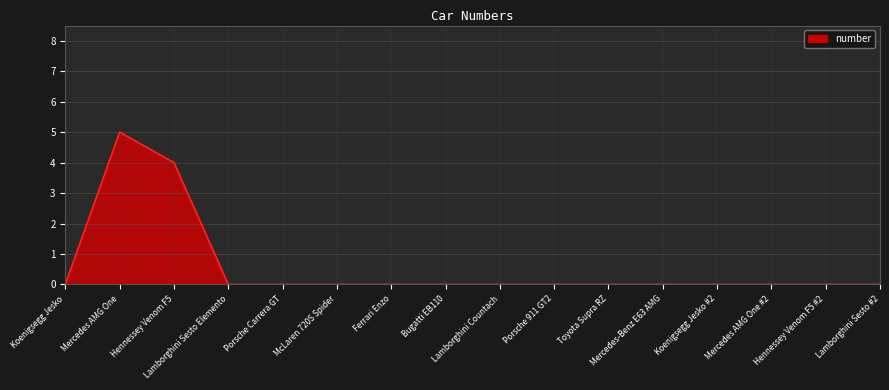

Reading left to right, extract all data points from this chart.

Koenigsegg Jesko=0	Mercedes AMG One=5	Hennessey Venom F5=4	Lamborghini Sesto Elemento=0	Porsche Carrera GT=0	McLaren 720S Spider=0	Ferrari Enzo=0	Bugatti EB110=0	Lamborghini Countach=0	Porsche 911 GT2=0	Toyota Supra RZ=0	Mercedes-Benz E63 AMG=0	Koenigsegg Jesko #2=0	Mercedes AMG One #2=0	Hennessey Venom F5 #2=0	Lamborghini Sesto #2=0